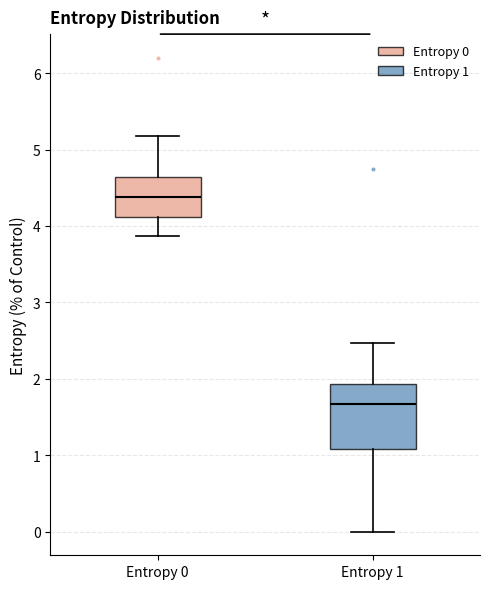

Which box is the tallest, from its lower edge to its upper edge?

Entropy 1